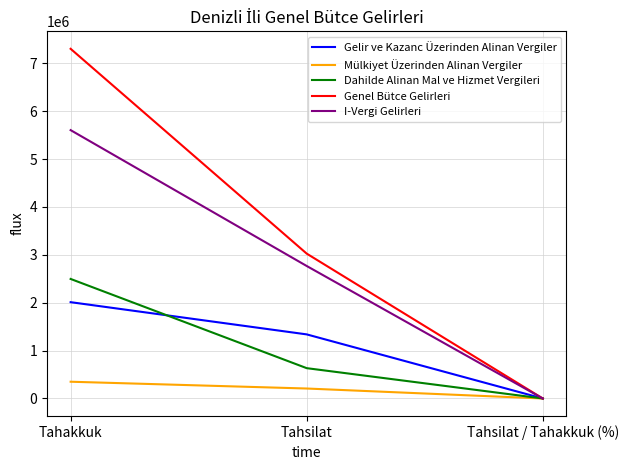

Is the value of Mülkiyet Üzerinden Alinan Vergiler at Tahakkuk greater than the value of Gelir ve Kazanc Üzerinden Alinan Vergiler at Tahakkuk?

No